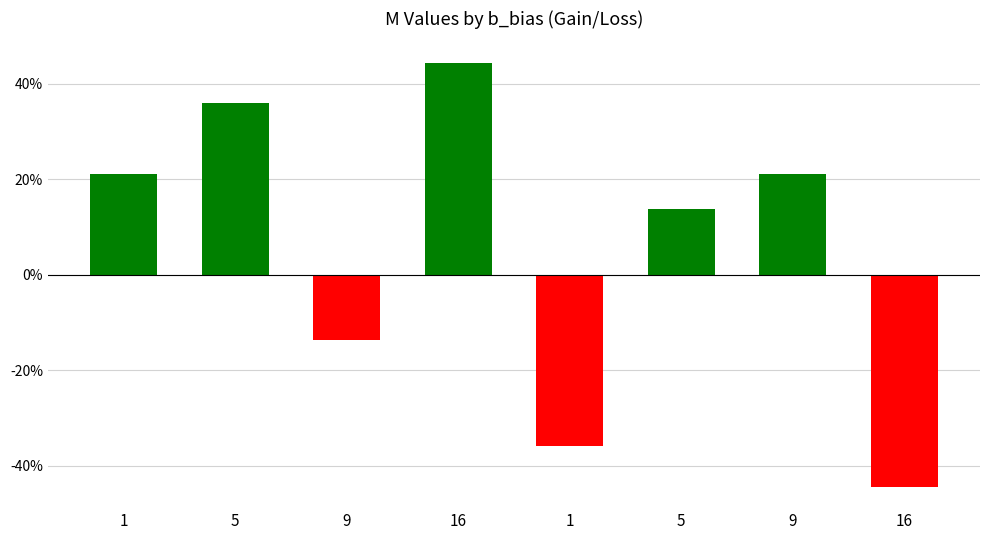

List the labels in order of value, largest first.

16, 5, 1, 9, 5, 9, 1, 16